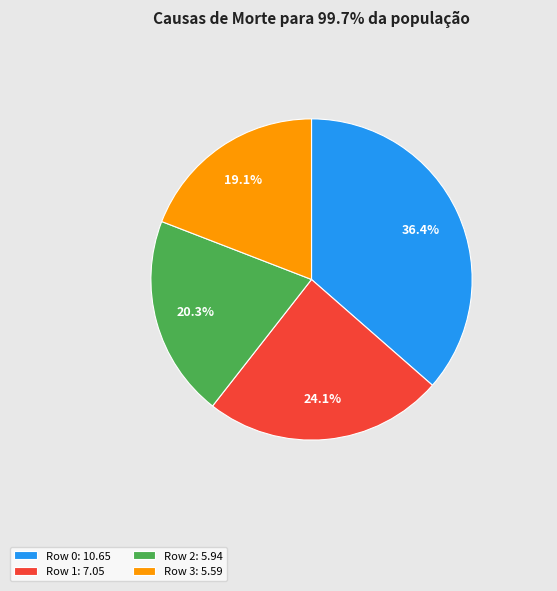

What is the largest slice in the pie chart?

Row 0